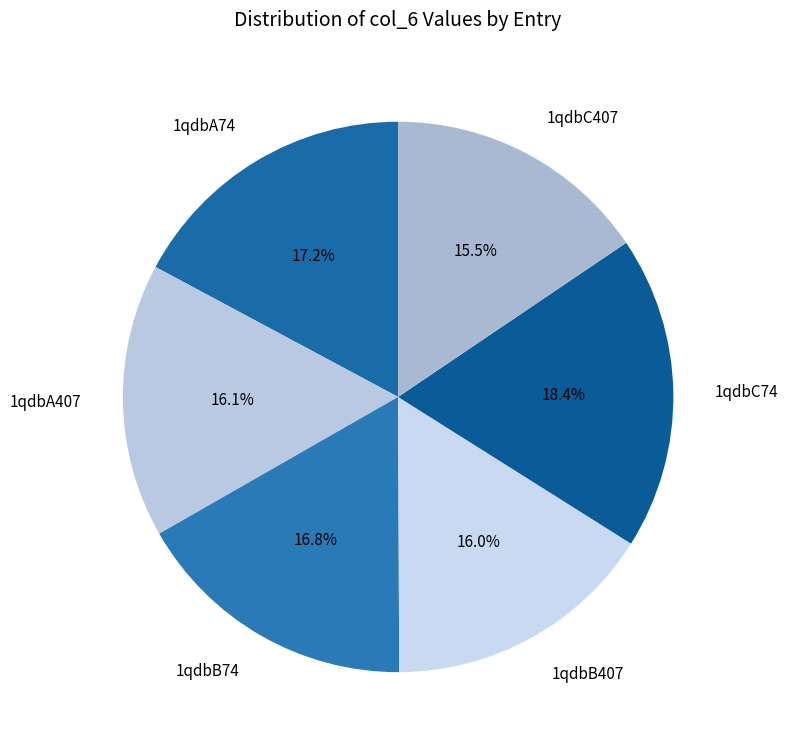

What percentage is the 1qdbB407 slice, to the nearest percent?

16%